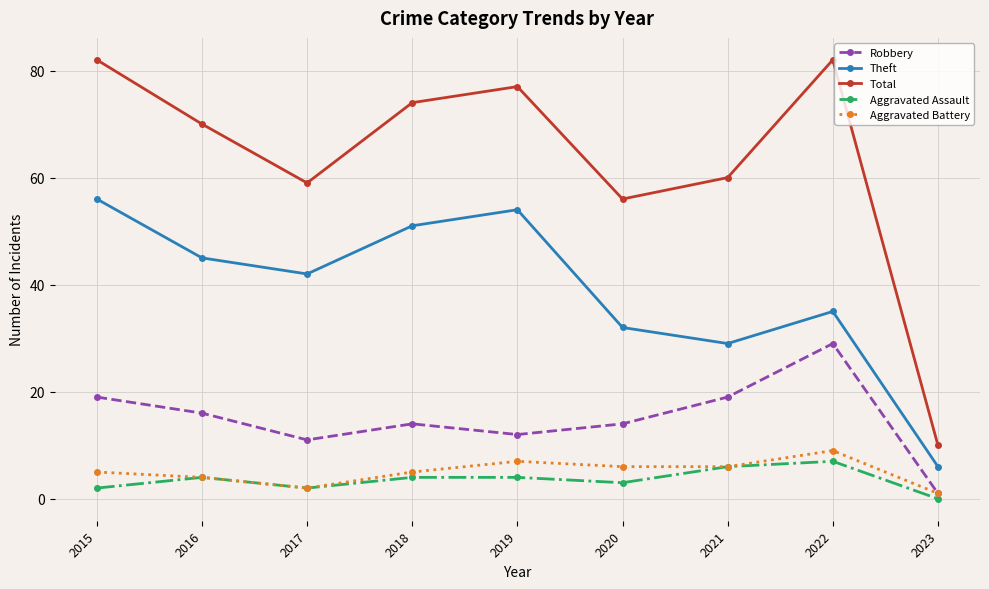

Rank the series by their maximum value, from lowest to highest.

Aggravated Assault, Aggravated Battery, Robbery, Theft, Total